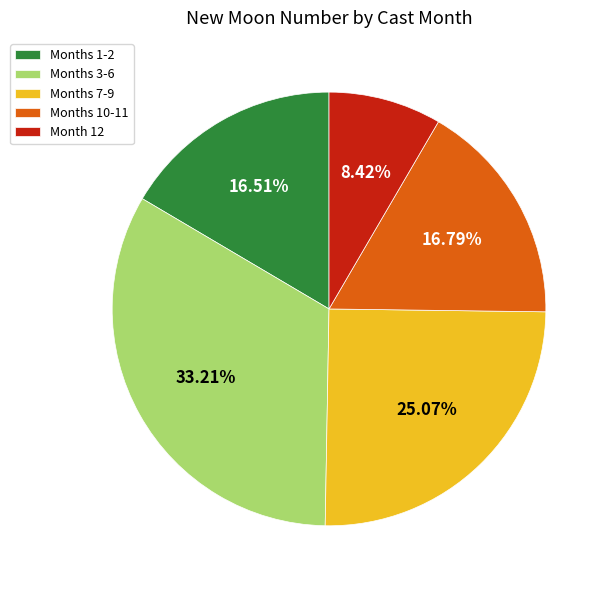

Count the number of slices in the pie.

5